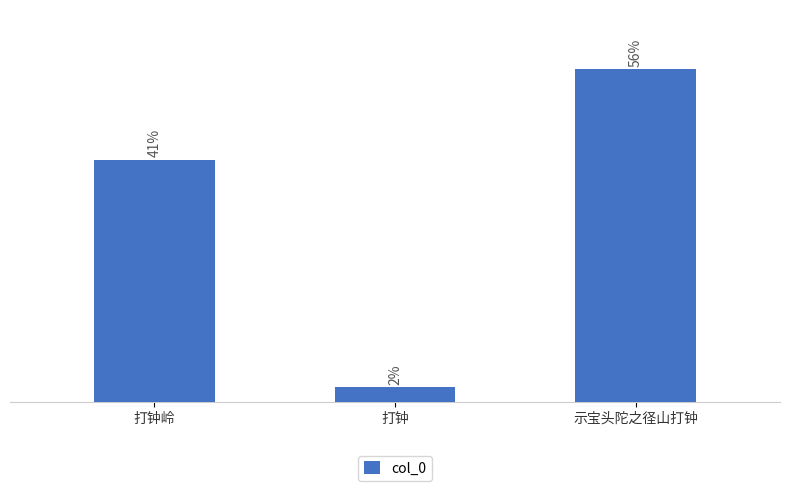

What is the label of the 2nd bar from the right?

打钟